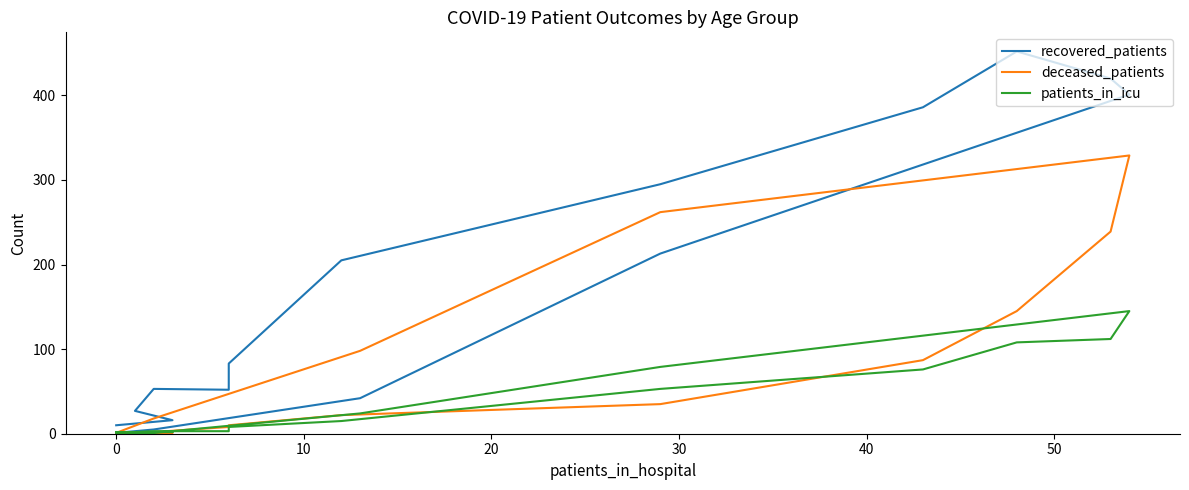

True or false: patients_in_icu and deceased_patients cross at least once.

True